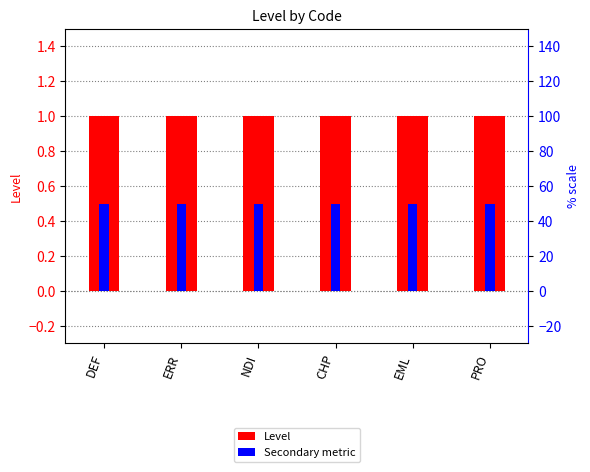

What is the sum of all Level values?

6.0